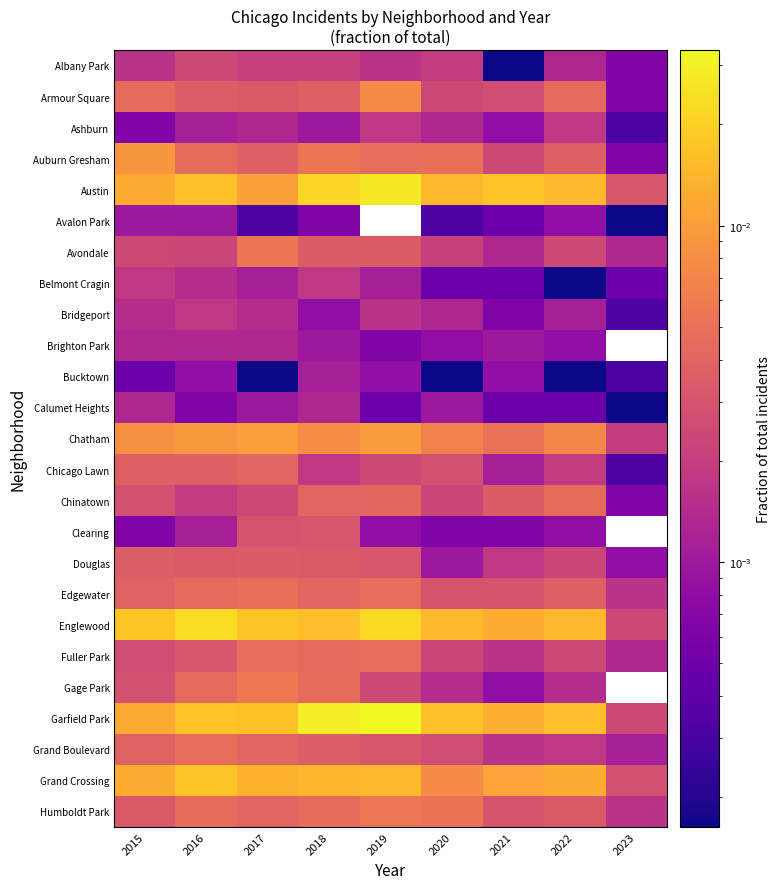

Which series has the largest total across all categories?

Garfield Park